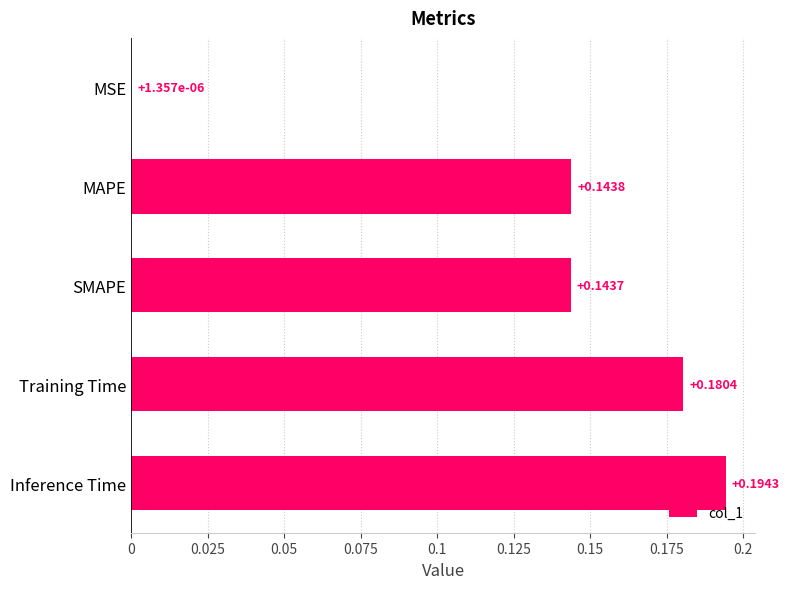

Between SMAPE and Training Time, which is larger?

Training Time